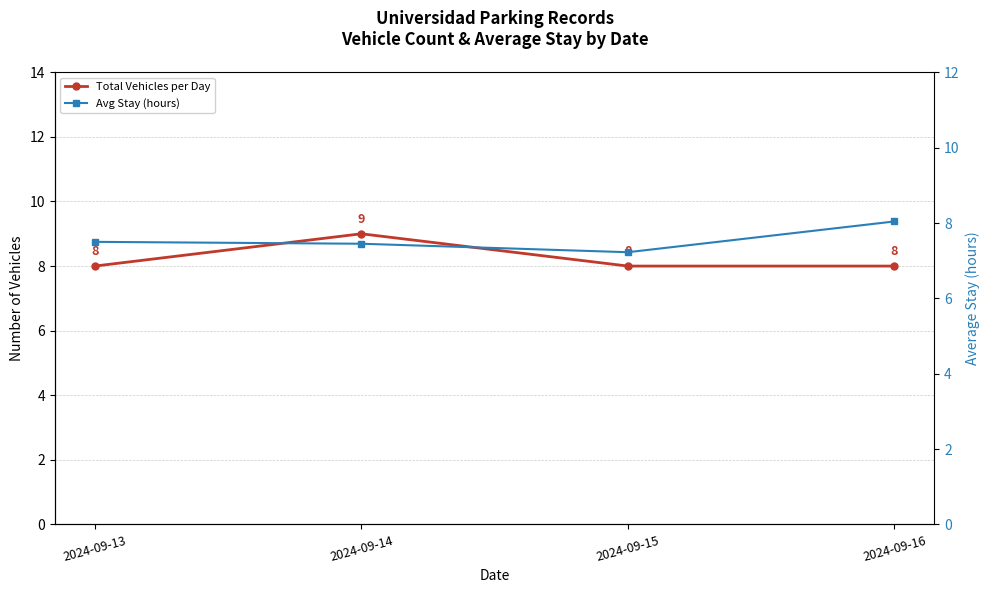

Reading left to right, extract all data points from this chart.

Total Vehicles per Day: 8.0	9.0	8.0	8.0
Avg Stay (hours): 7.5	7.5	7.2	8.0